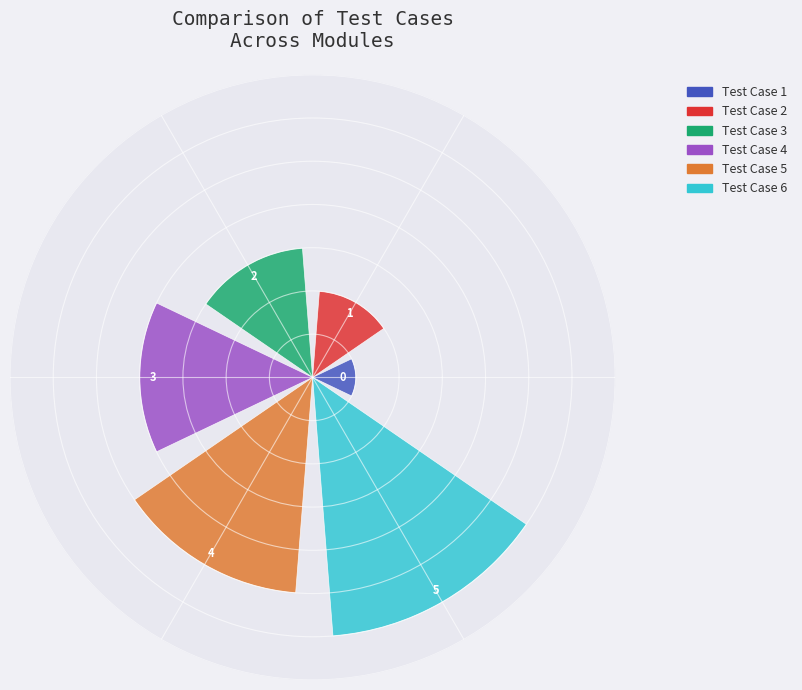

What is the greatest value displayed?

6